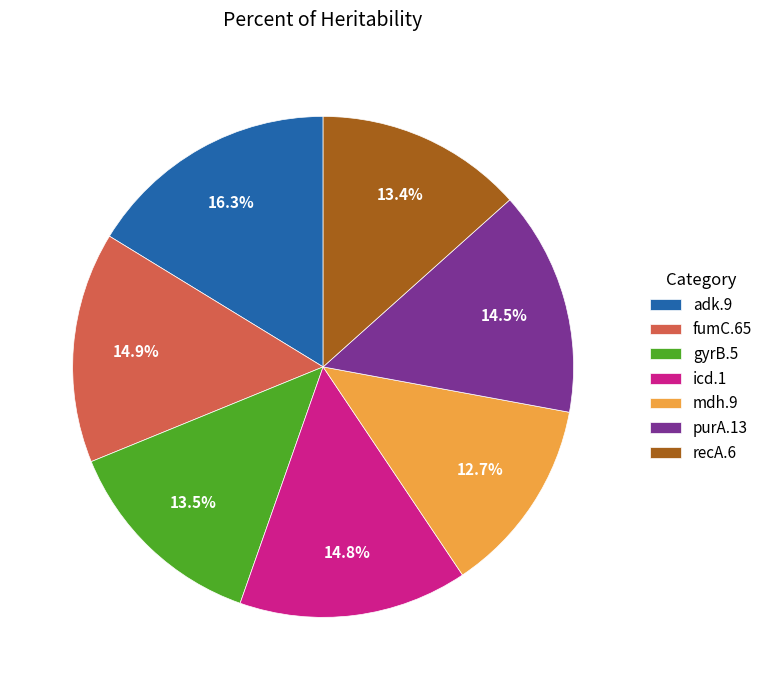

Count the number of slices in the pie.

7